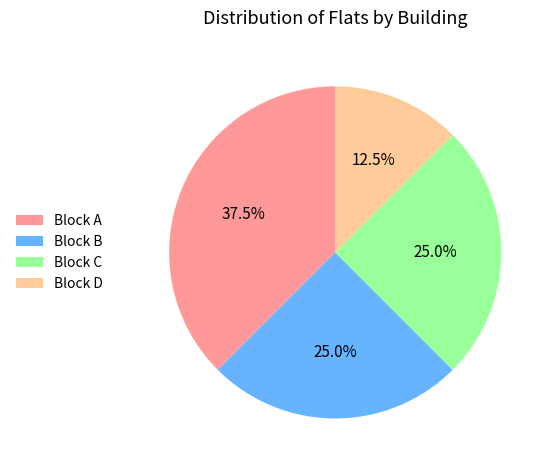

Count the number of slices in the pie.

4